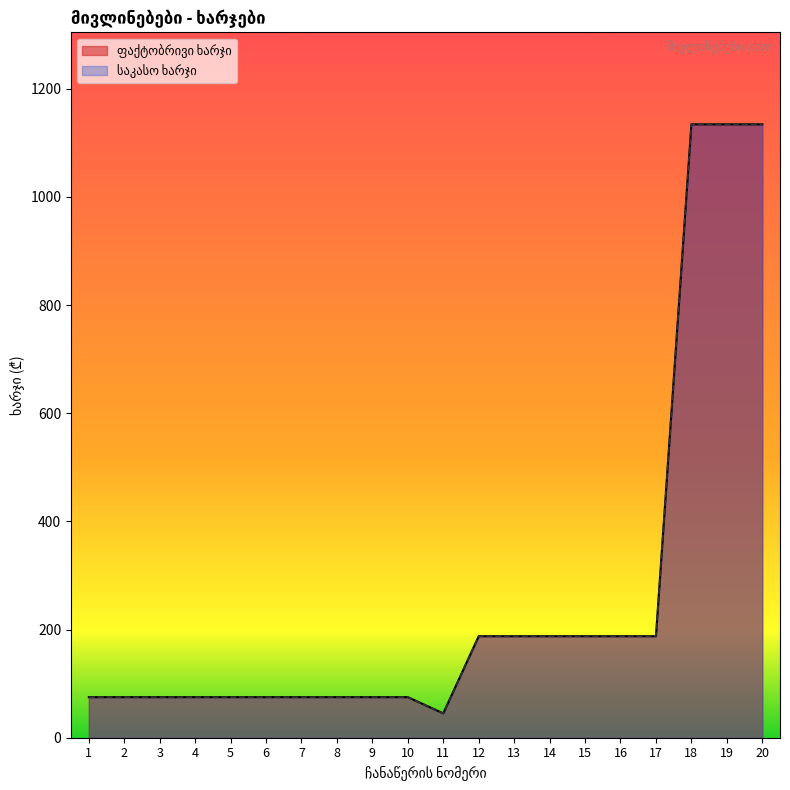

True or false: საკასო ხარჯი and ფაქტობრივი ხარჯი cross at least once.

False